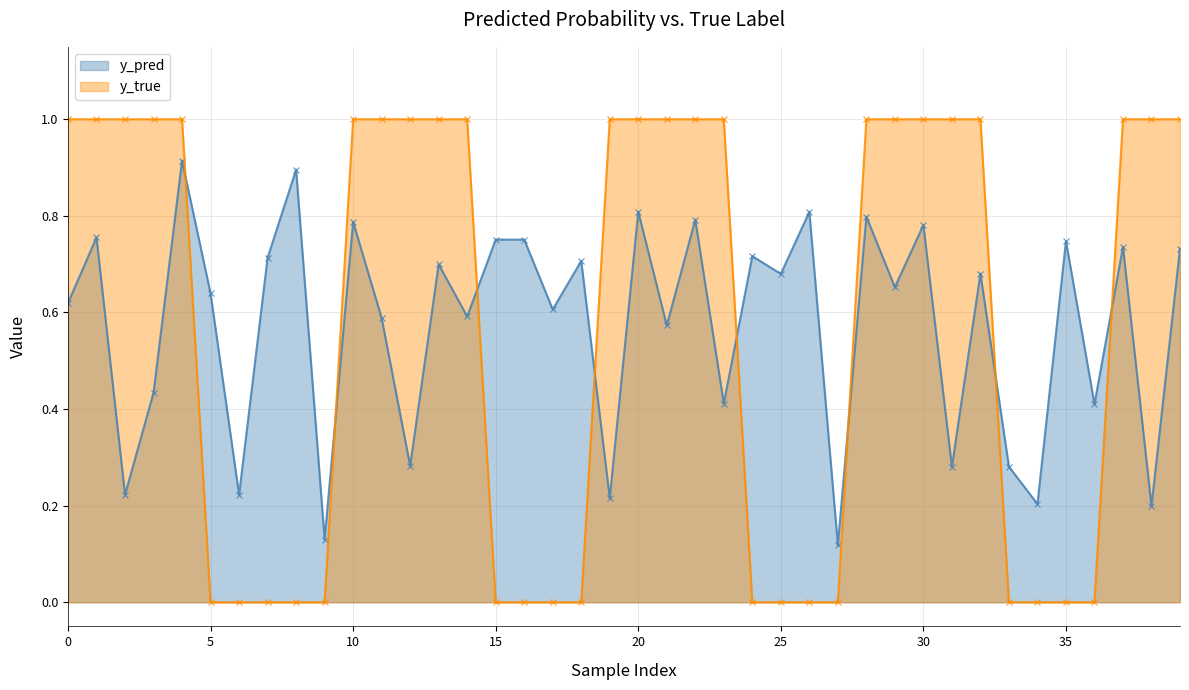

Where do y_true and y_pred first cross each other?

4 and 5